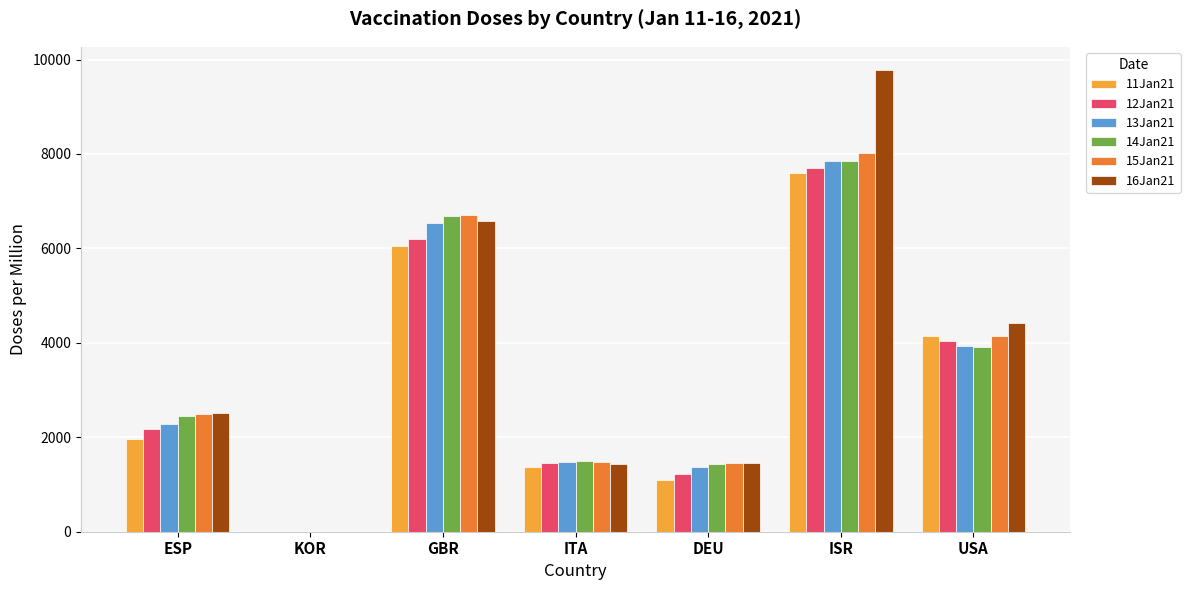

Are the bars horizontal?

No